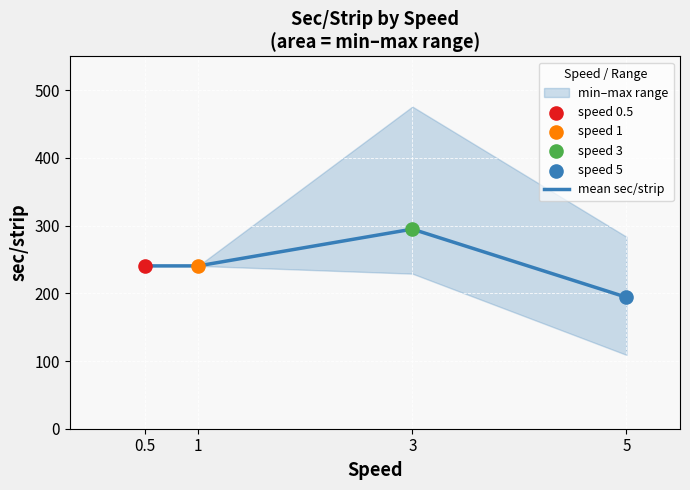

Between 1 and 0.5, which is larger?

1